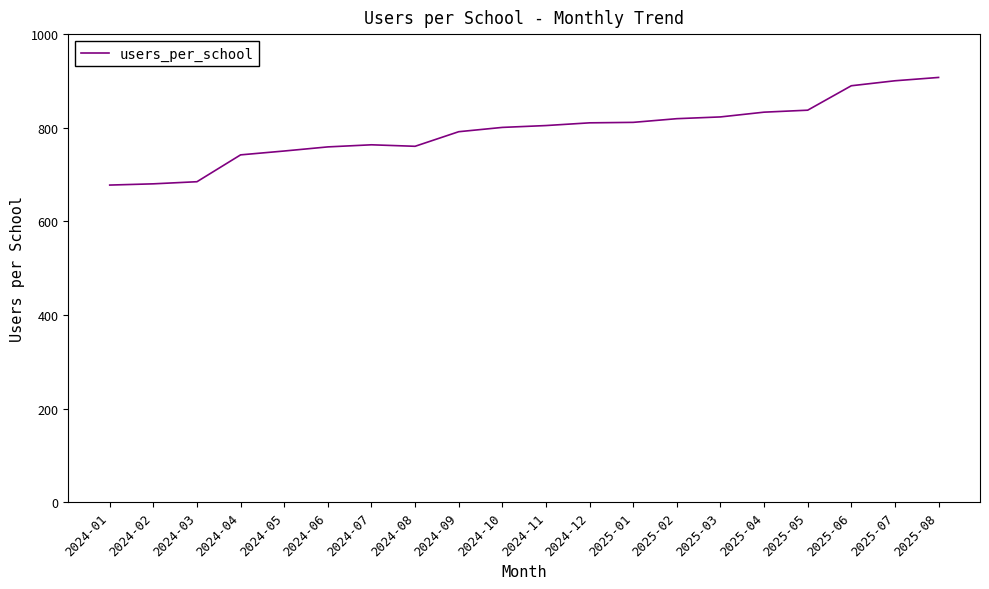

What is the difference between the second highest and second lowest values?

220.1